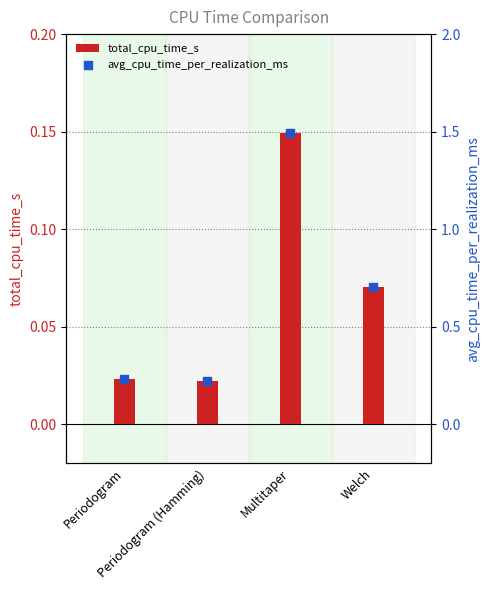

Which series has the largest Y range (max minus min)?

avg_cpu_time_per_realization_ms